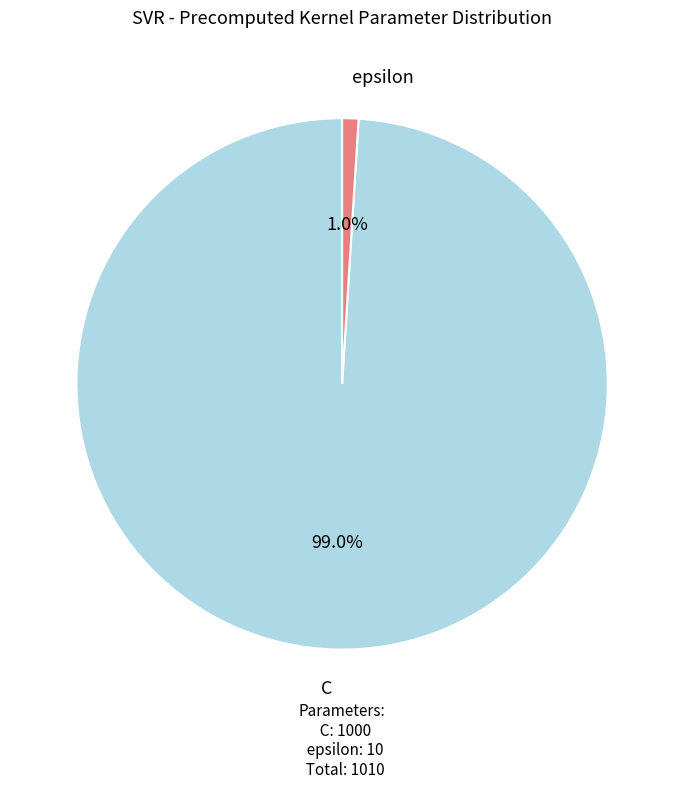

Rank the categories by value from lowest to highest.

epsilon, C